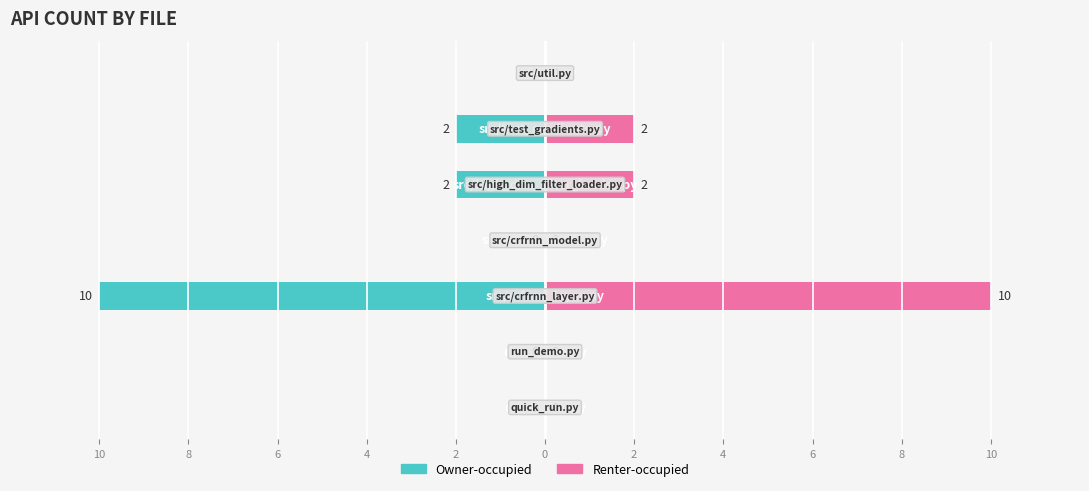

Are the bars horizontal?

Yes